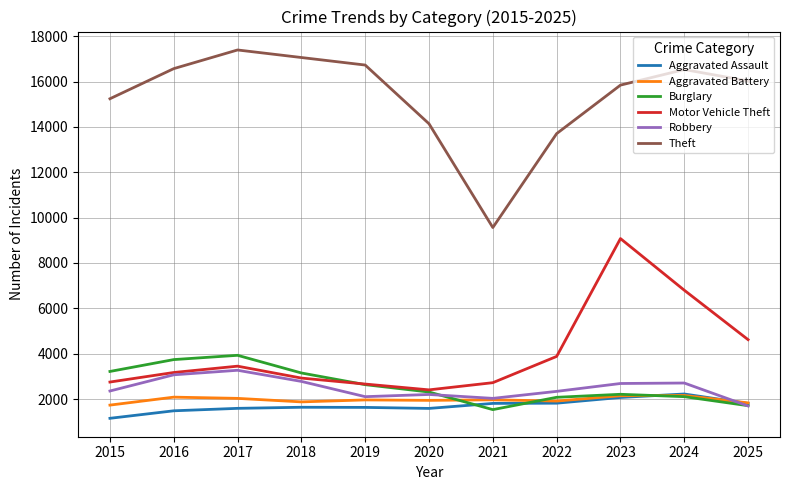

True or false: Motor Vehicle Theft has more than 2 points higher than both neighbors.

False